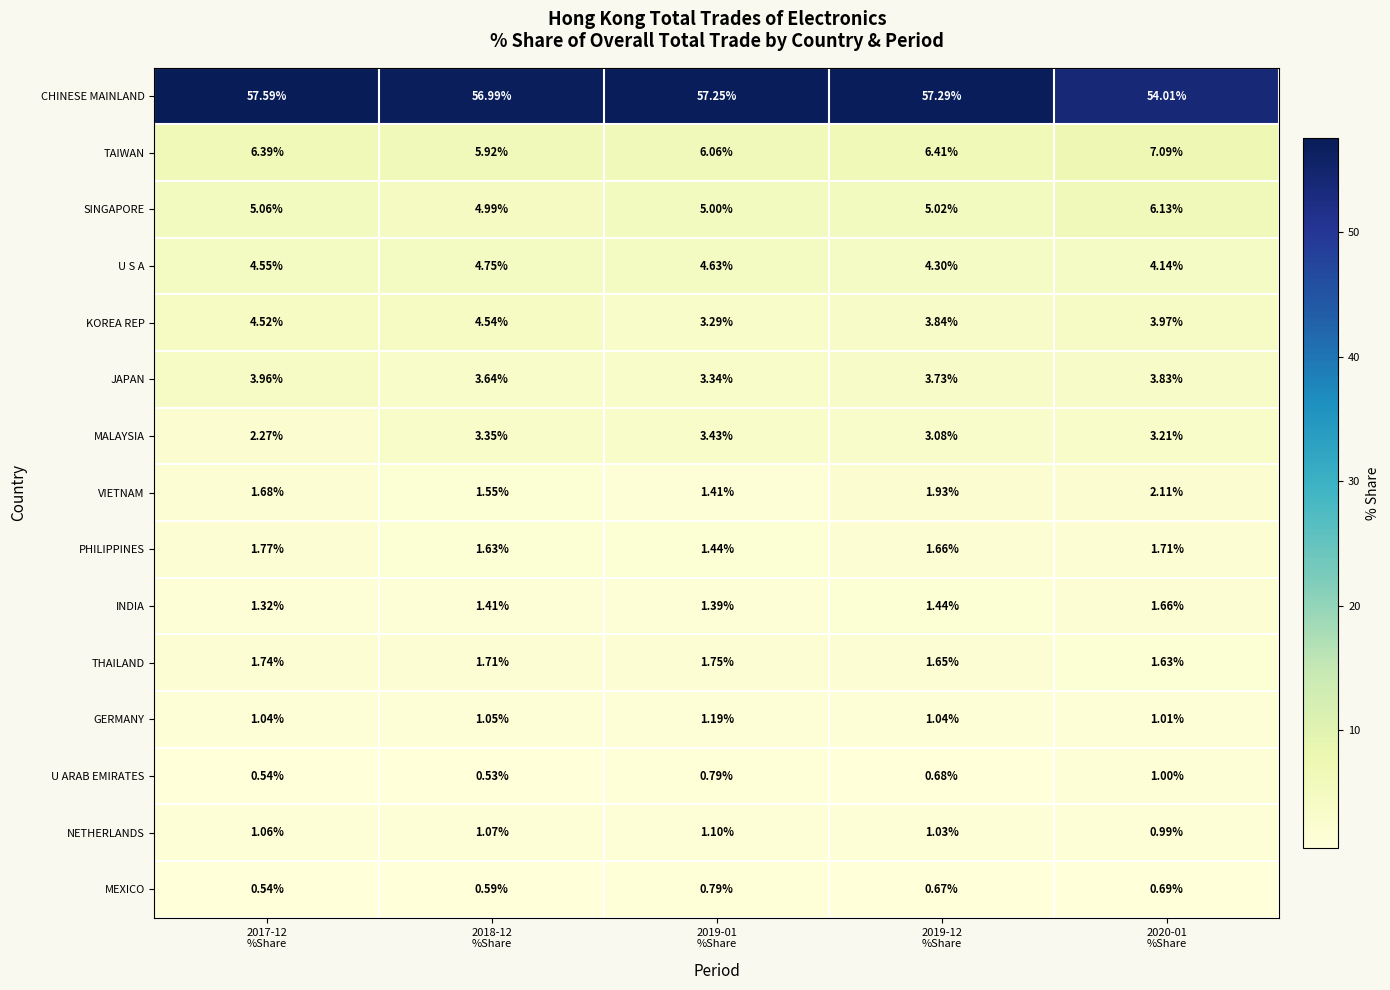

Rank the series by their maximum value, from highest to lowest.

CHINESE MAINLAND, TAIWAN, SINGAPORE, U S A, KOREA REP, JAPAN, MALAYSIA, VIETNAM, PHILIPPINES, THAILAND, INDIA, GERMANY, NETHERLANDS, U ARAB EMIRATES, MEXICO